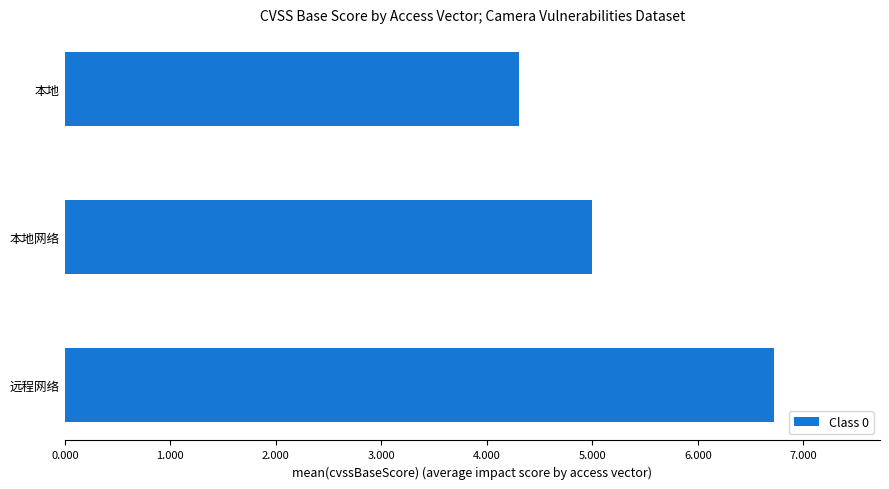

Is it true that the value at 本地网络 is 5.0?

True